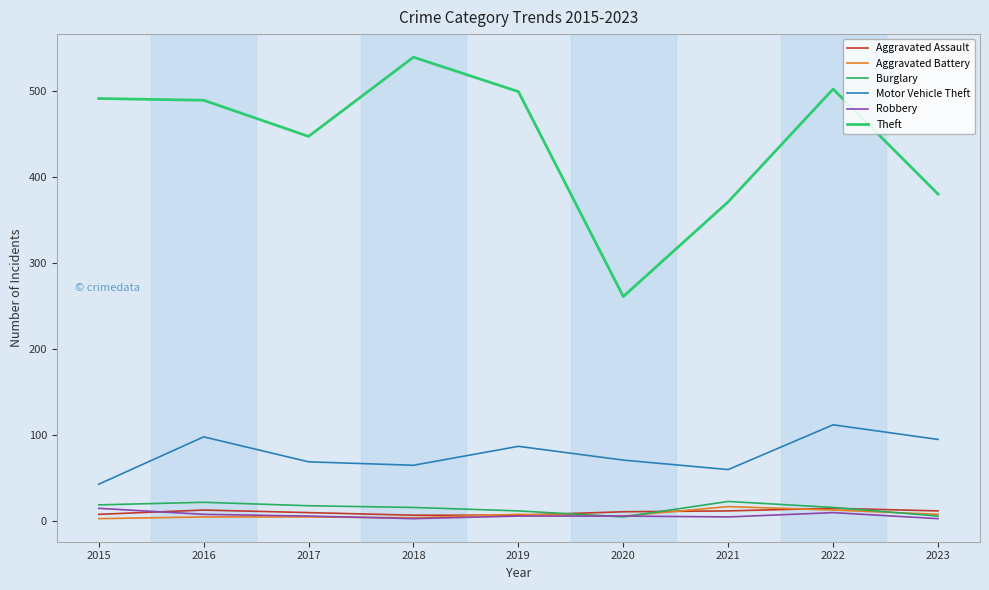

Reading left to right, transcribe all the data shown in this chart.

Aggravated Assault: 2015=8	2016=13	2017=10	2018=7	2019=7	2020=11	2021=12	2022=15	2023=12
Aggravated Battery: 2015=3	2016=5	2017=5	2018=4	2019=8	2020=6	2021=17	2022=13	2023=8
Burglary: 2015=19	2016=22	2017=18	2018=16	2019=12	2020=5	2021=23	2022=16	2023=6
Motor Vehicle Theft: 2015=43	2016=98	2017=69	2018=65	2019=87	2020=71	2021=60	2022=112	2023=95
Robbery: 2015=15	2016=8	2017=6	2018=3	2019=6	2020=6	2021=5	2022=10	2023=3
Theft: 2015=491	2016=489	2017=447	2018=539	2019=499	2020=261	2021=371	2022=502	2023=380